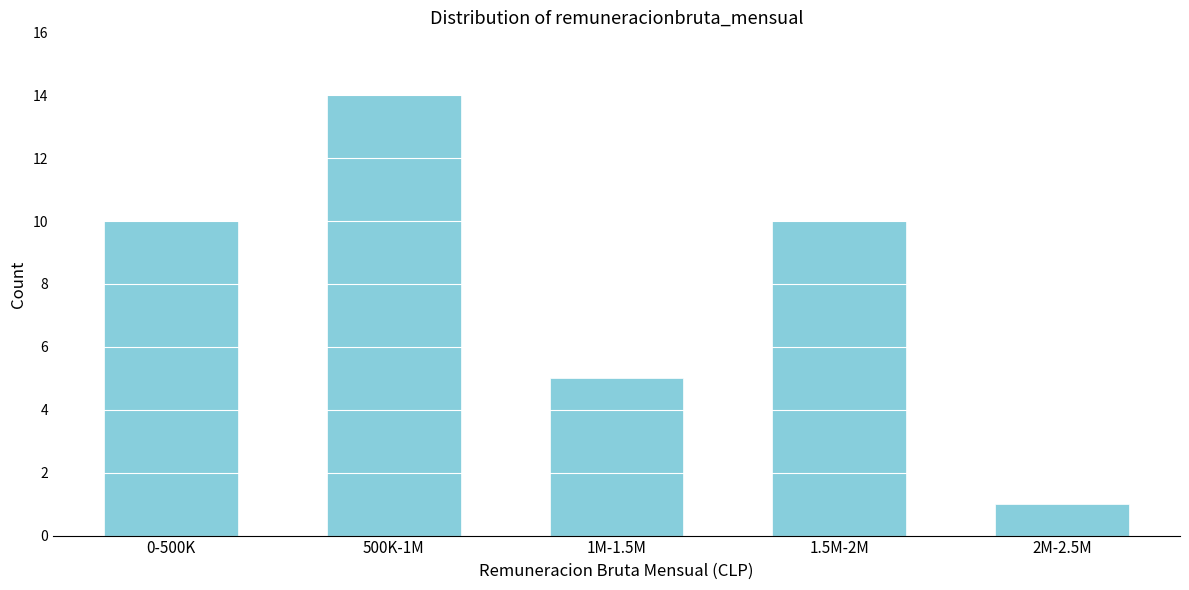

Reading left to right, list all the values displayed in this chart.

0-500K=10	500K-1M=14	1M-1.5M=5	1.5M-2M=10	2M-2.5M=1